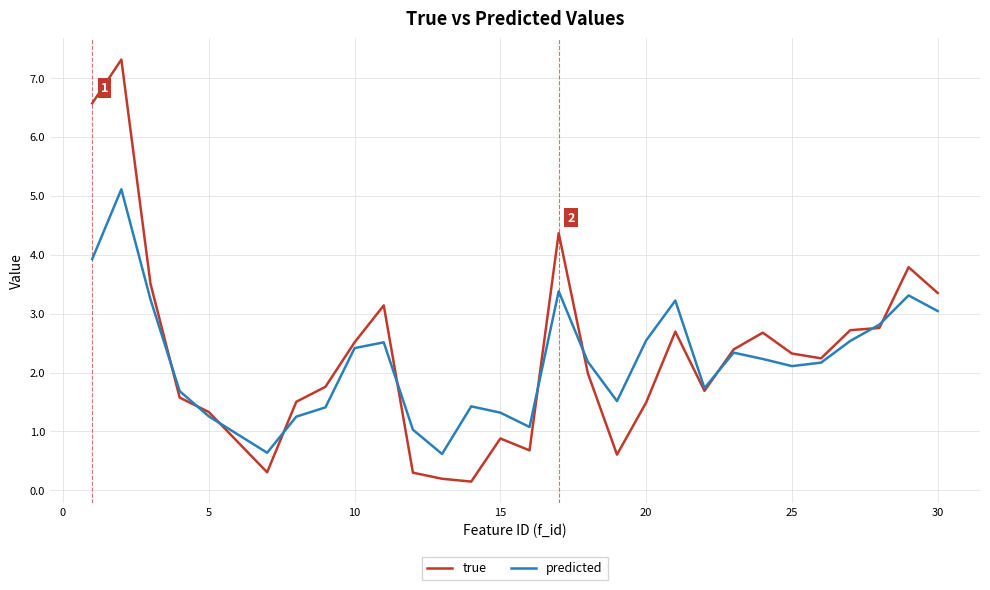

List the series in order of their peak value, highest first.

true, predicted